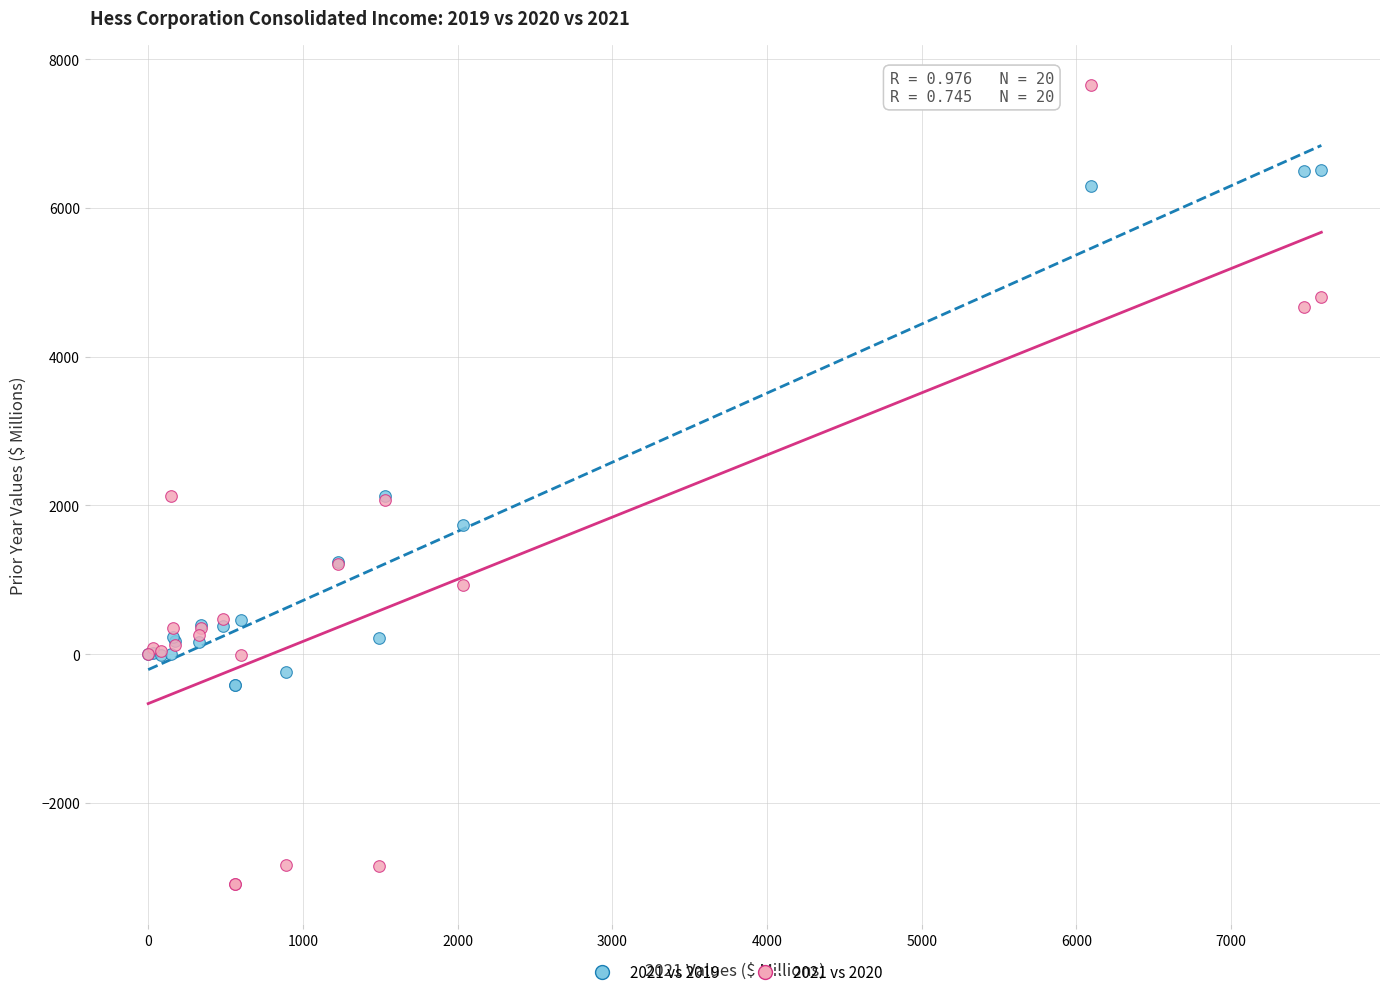

Which series reaches the maximum Y coordinate?

2021 vs 2020